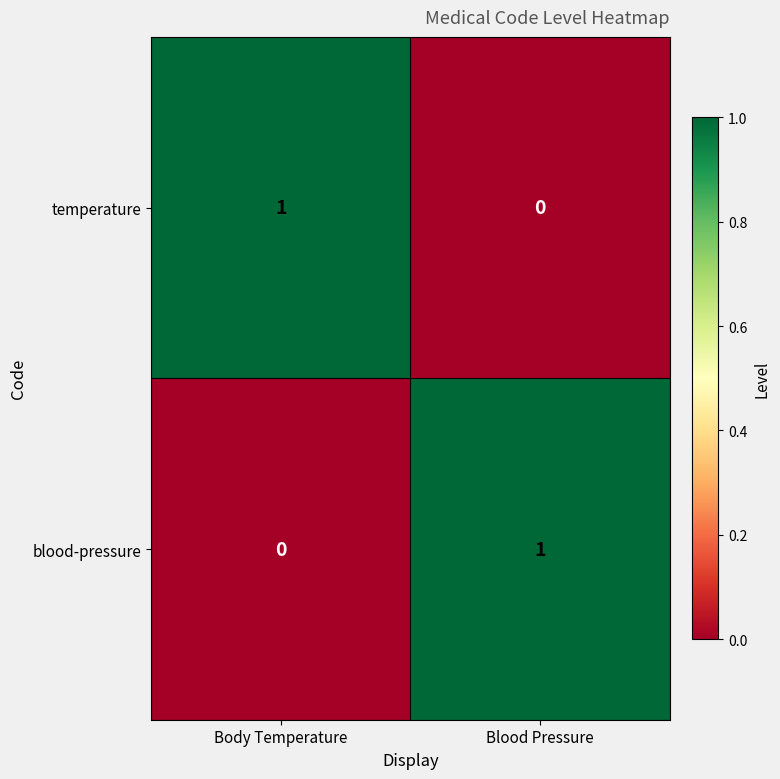

Where is blood-pressure nearest to the value 0?

Body Temperature